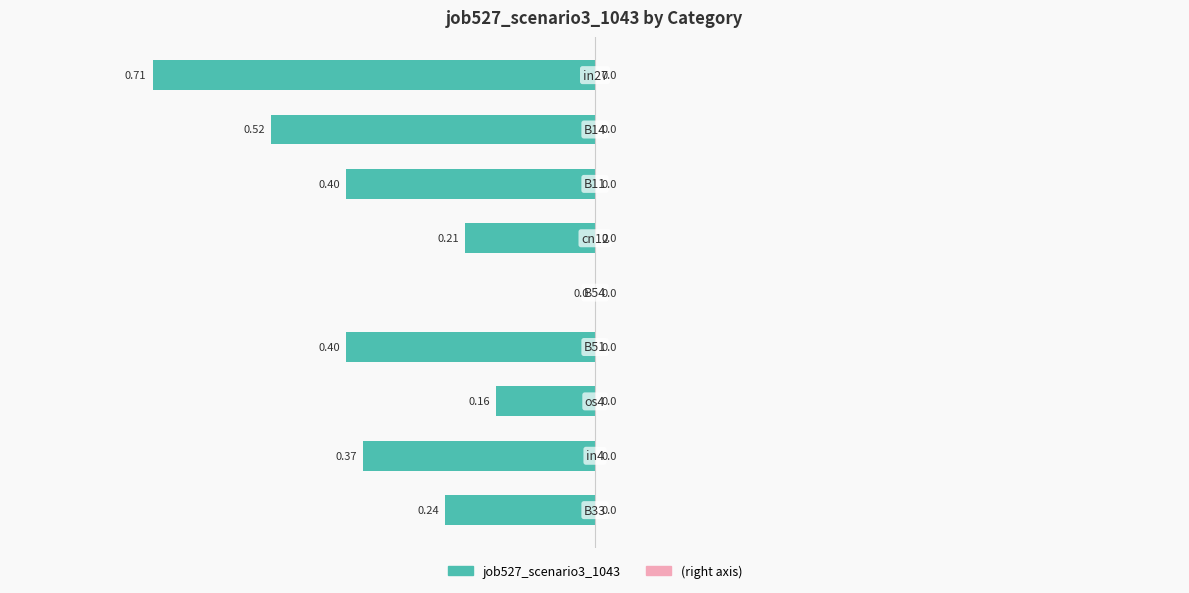

What is the sum of all values?

-3.0